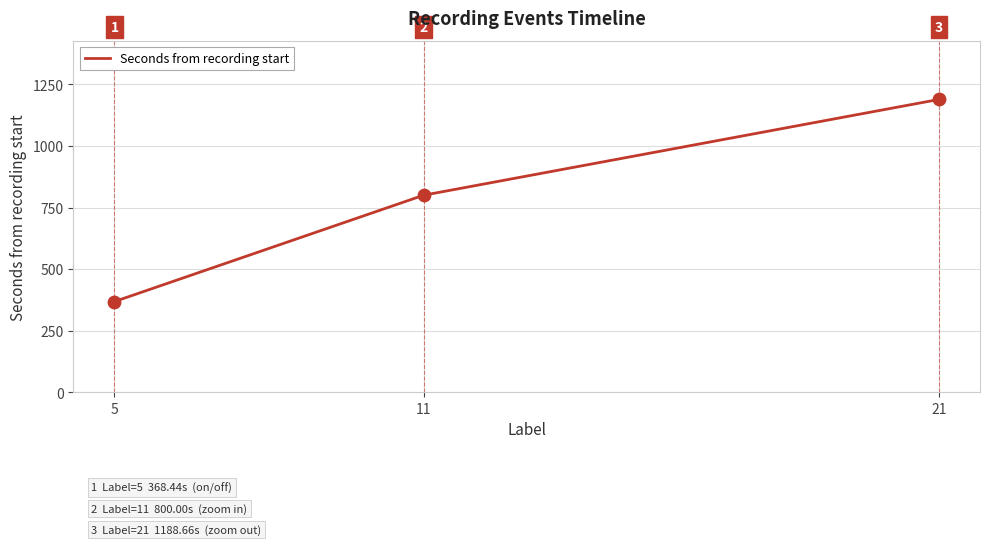

Approximately how many times larger is the value at 21 compared to 11?

1.5